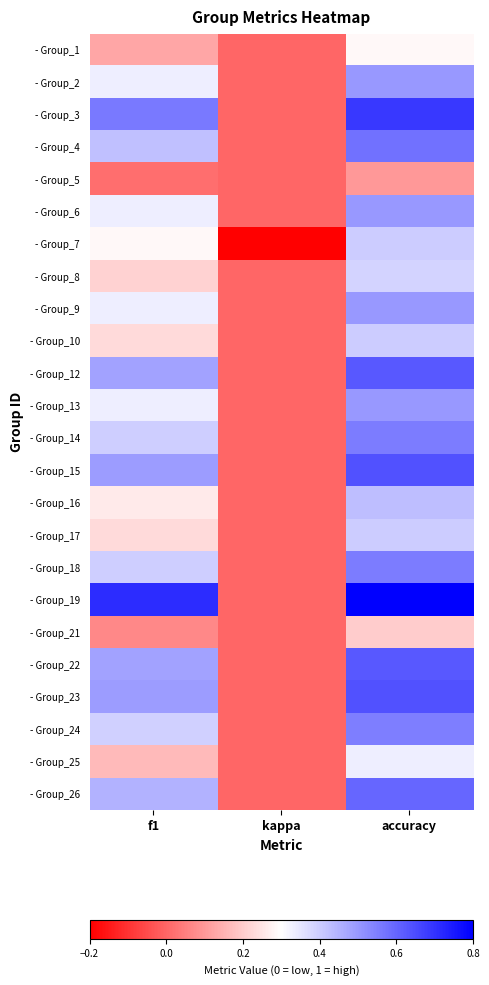

Rank the series at f1 from lowest to highest value.

- Group_5, - Group_21, - Group_1, - Group_25, - Group_8, - Group_10, - Group_17, - Group_16, - Group_7, - Group_2, - Group_6, - Group_9, - Group_13, - Group_24, - Group_14, - Group_18, - Group_4, - Group_26, - Group_12, - Group_22, - Group_15, - Group_23, - Group_3, - Group_19